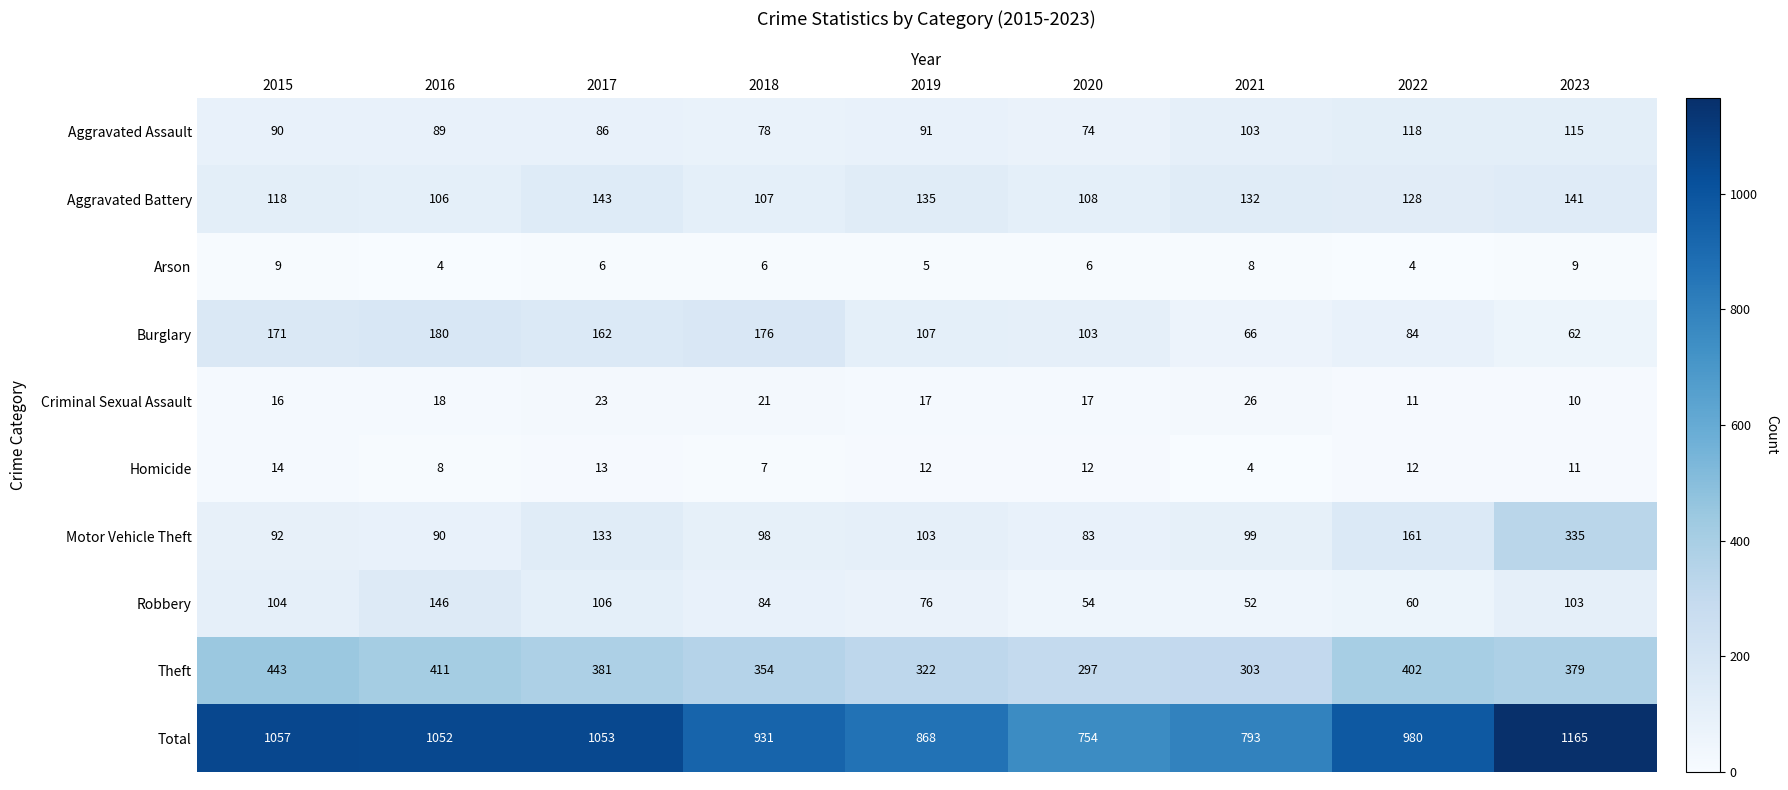

Rank the series at 2019 from highest to lowest value.

Total, Theft, Aggravated Battery, Burglary, Motor Vehicle Theft, Aggravated Assault, Robbery, Criminal Sexual Assault, Homicide, Arson